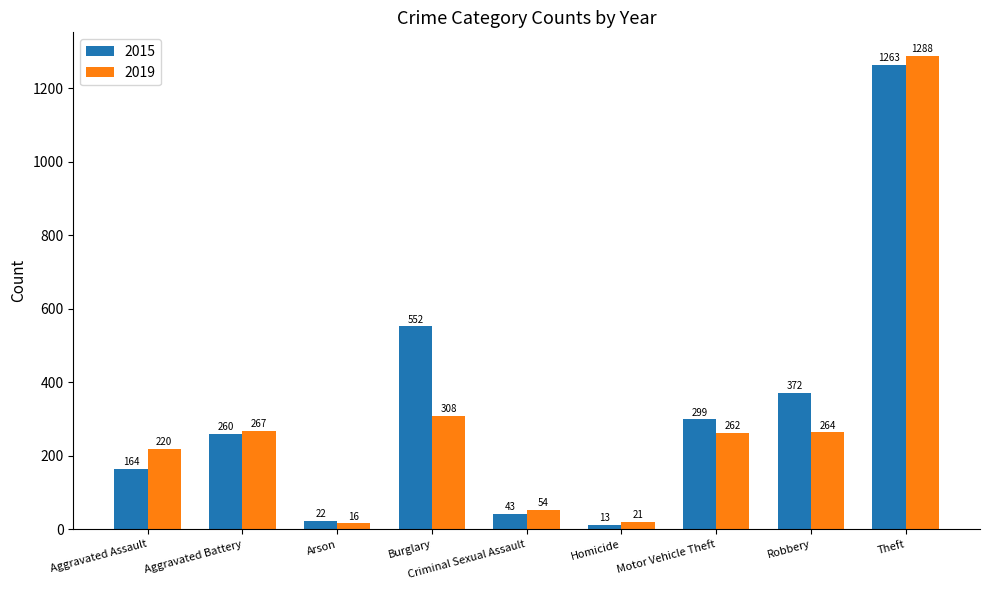

Which label corresponds to the smallest value in the chart?

Homicide